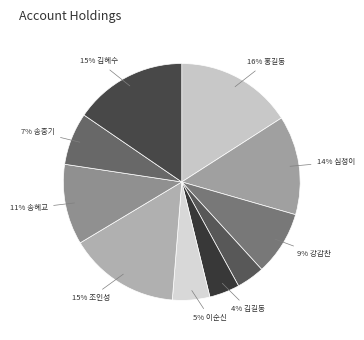

How many segments does this pie chart have?

10